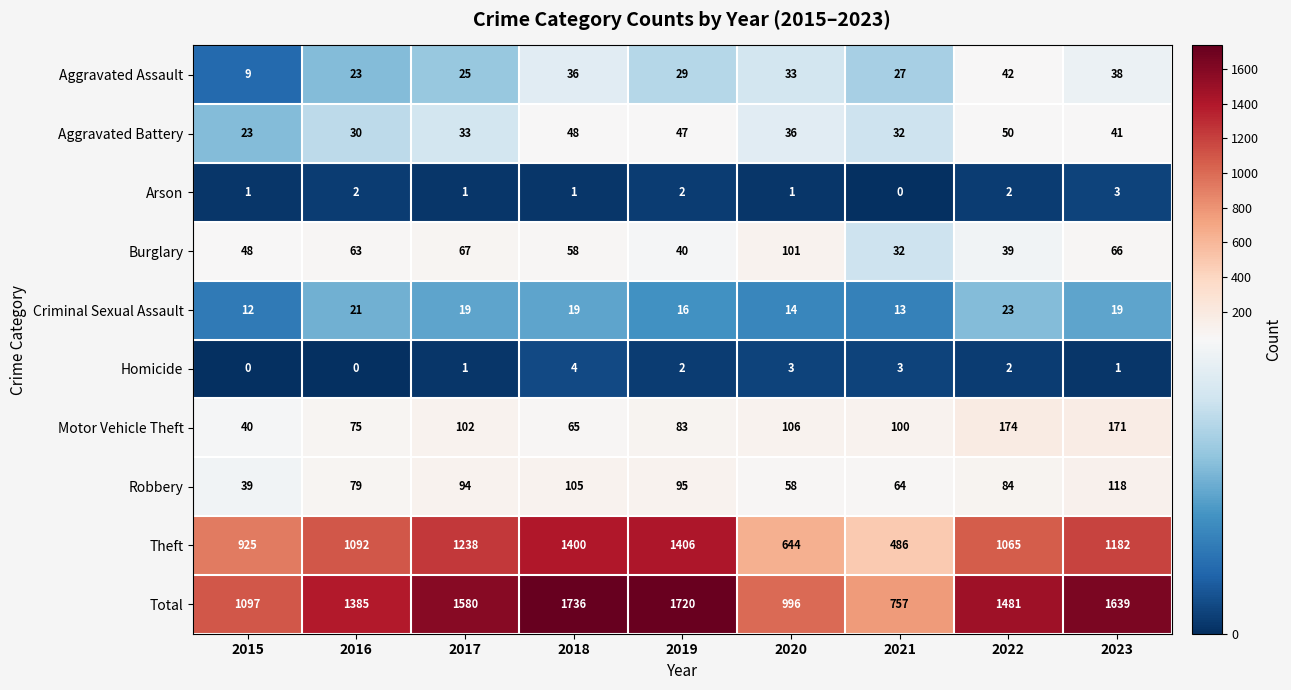

Which series changed the most between 2019 and 2020?

Theft